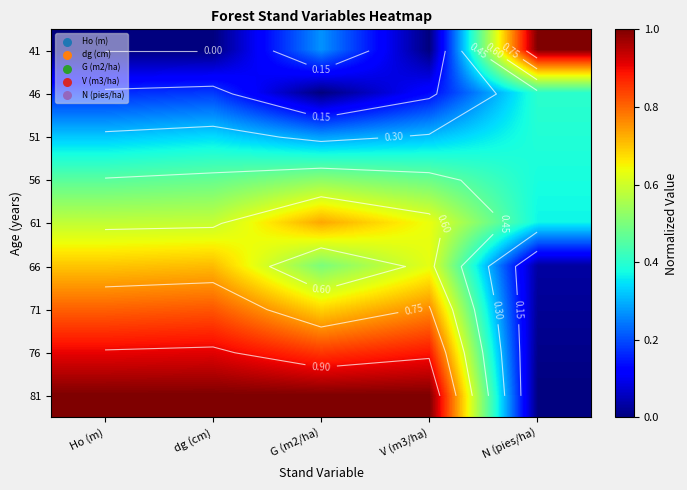

Rank the series at G (m2/ha) from lowest to highest value.

46, 41, 51, 66, 56, 71, 61, 76, 81